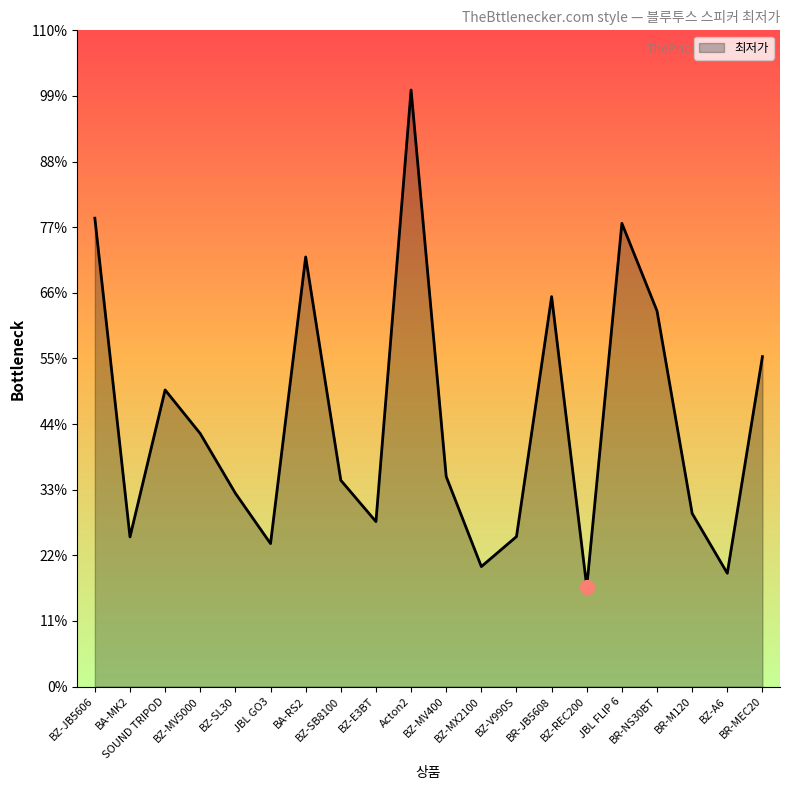

Does the chart display data point markers on the line(s)?

No